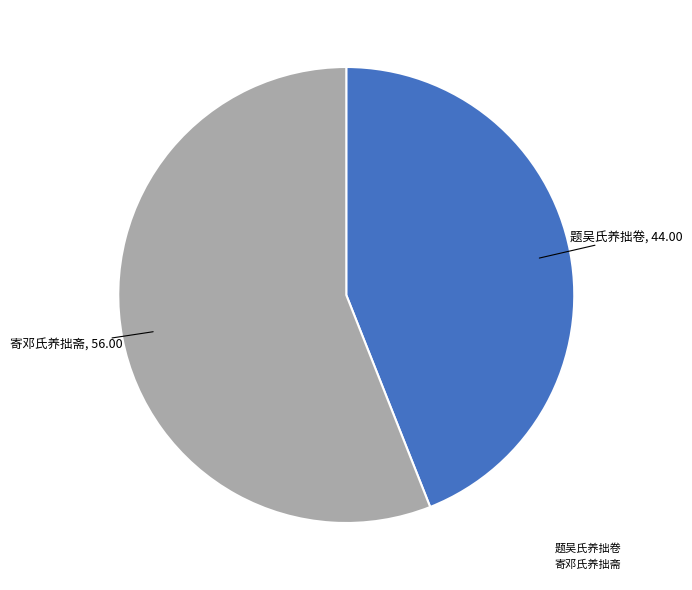

Which category has the biggest portion of the pie?

寄邓氏养拙斋